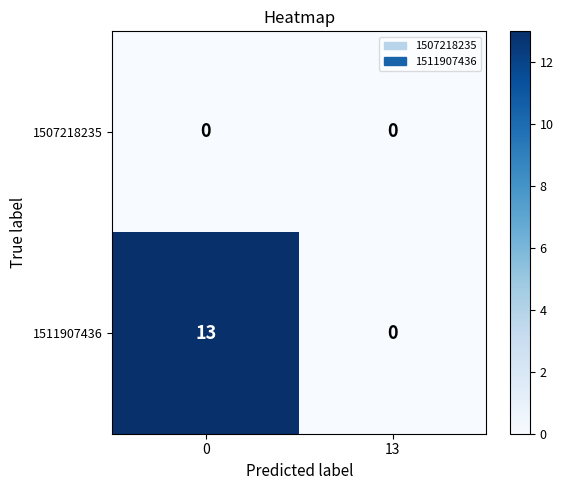

Which series has the largest range (max minus min)?

1511907436